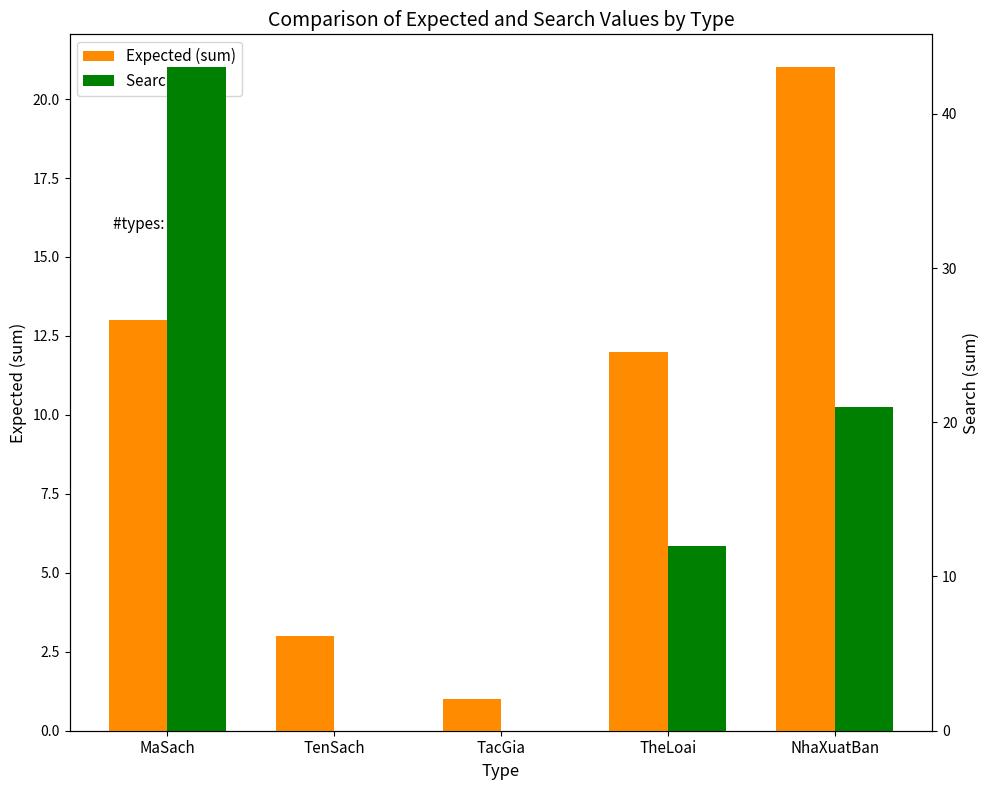

At how many categories does at least one series exceed 6?

3